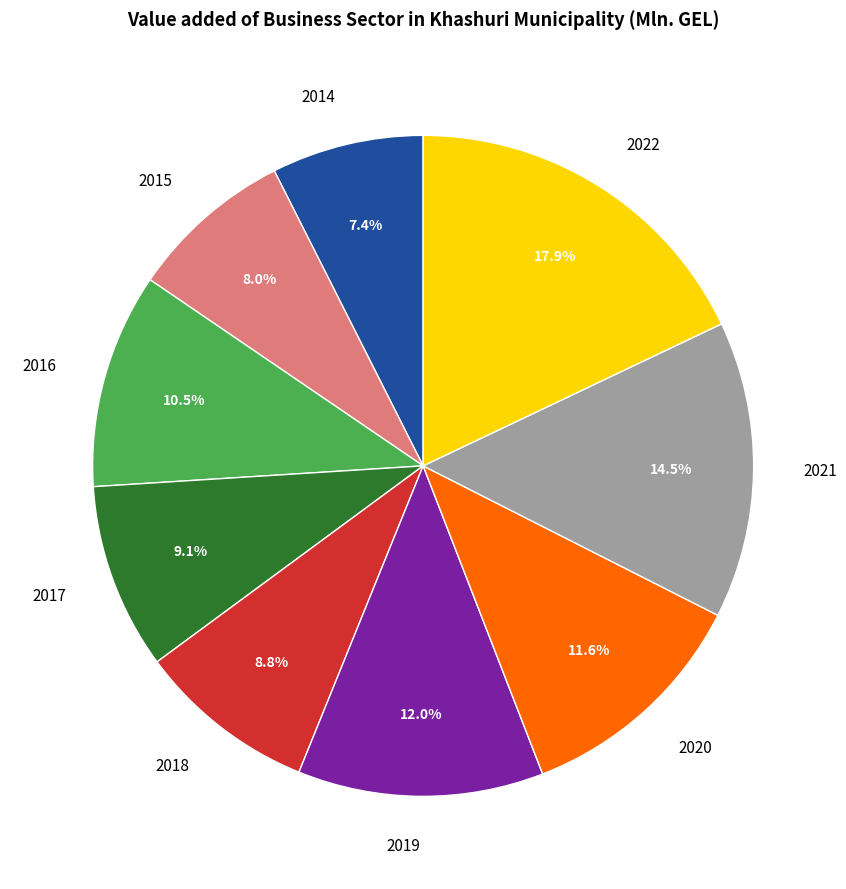

Approximately how many times larger is the value at 2018 compared to 2022?

0.5